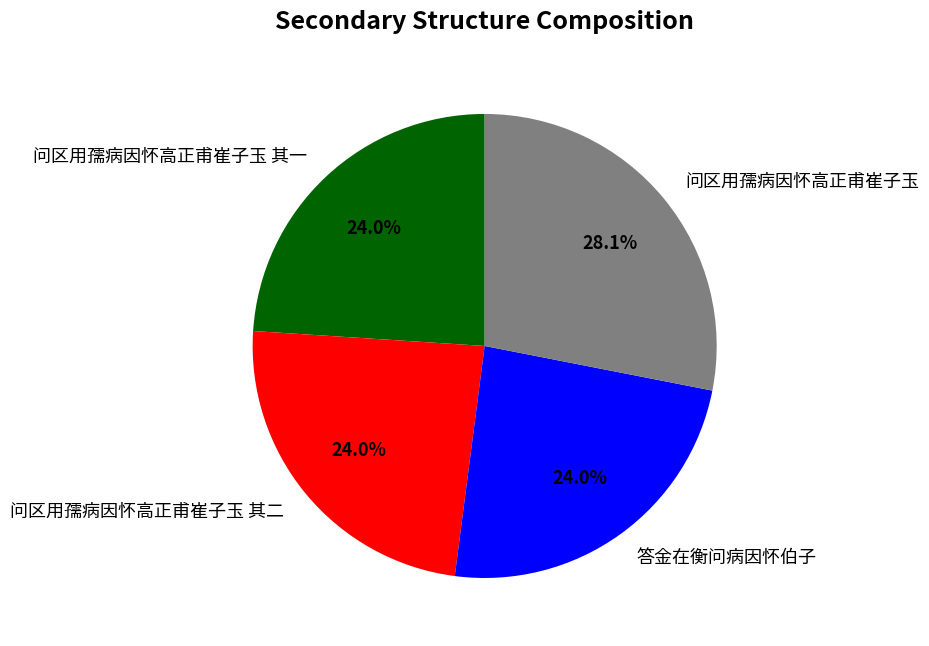

Is it true that 问区用孺病因怀高正甫崔子玉 其二 is 24% of the pie?

True